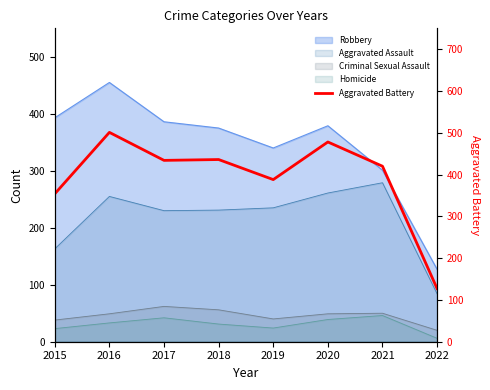

At which category does the chart reach its minimum across all series?

2022